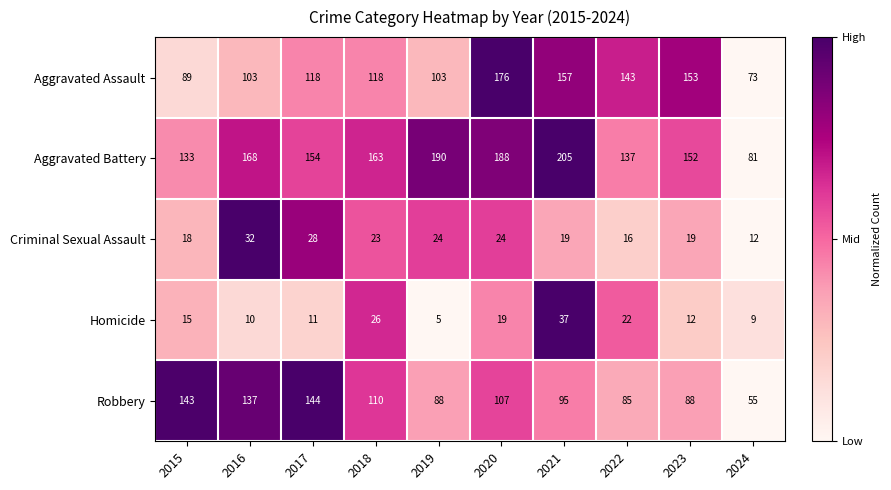

At 2020, list the series in order from largest to smallest.

Aggravated Battery, Aggravated Assault, Robbery, Criminal Sexual Assault, Homicide